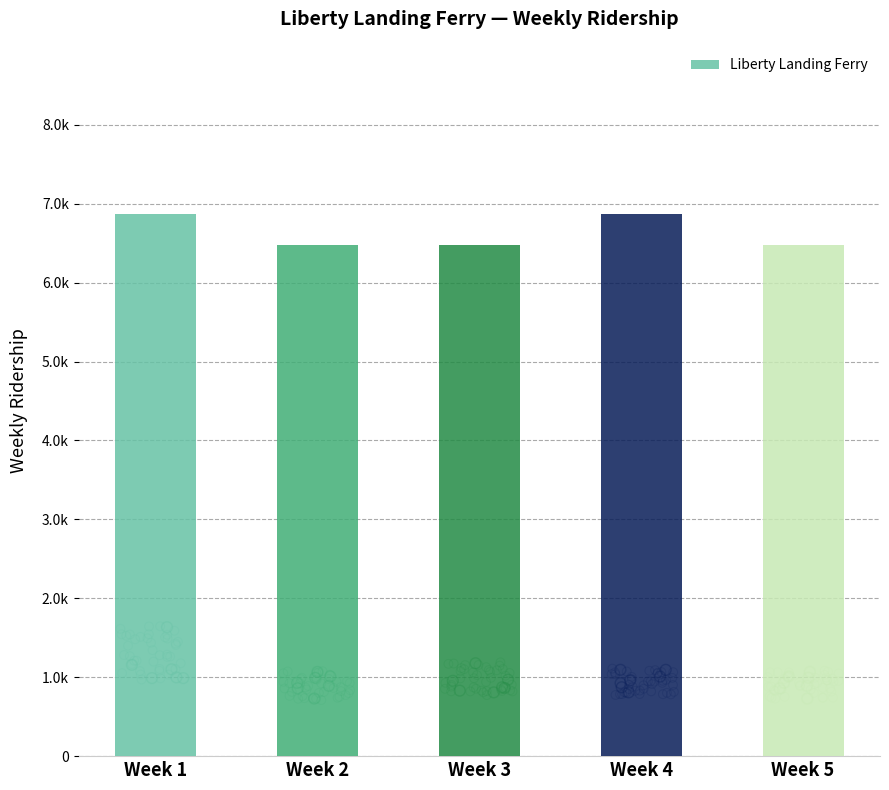

Which has a higher value, Week 2 or Week 3?

Week 2